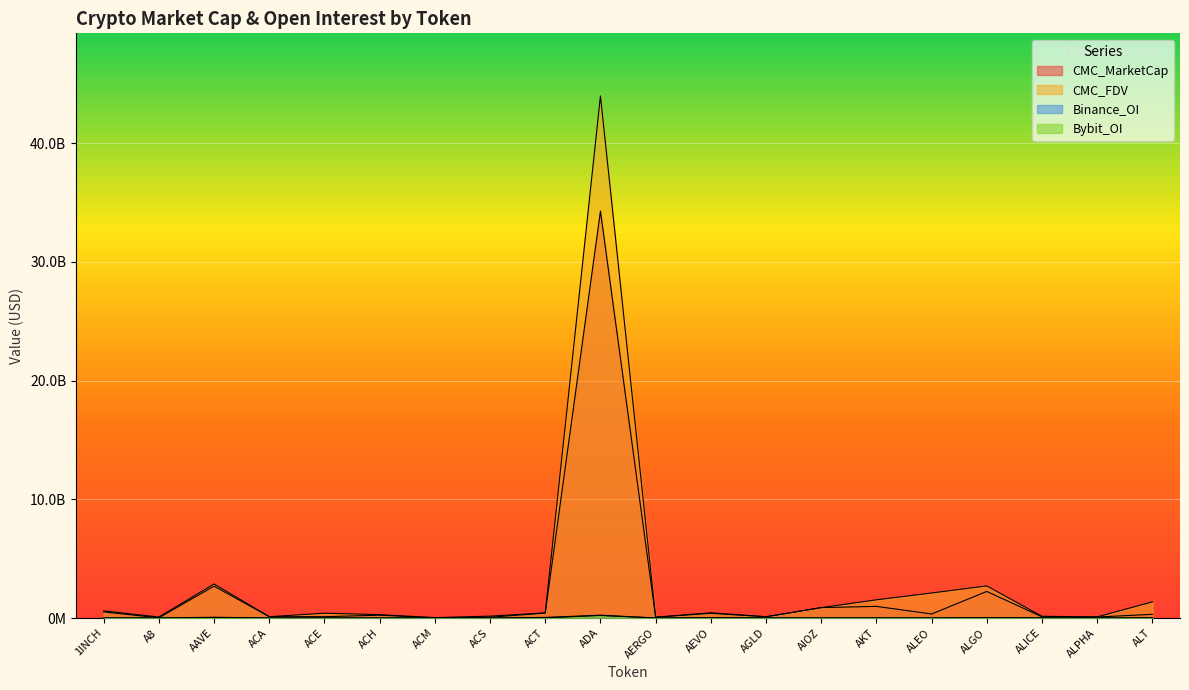

At which label is CMC_FDV closest to 22003871005?

AAVE